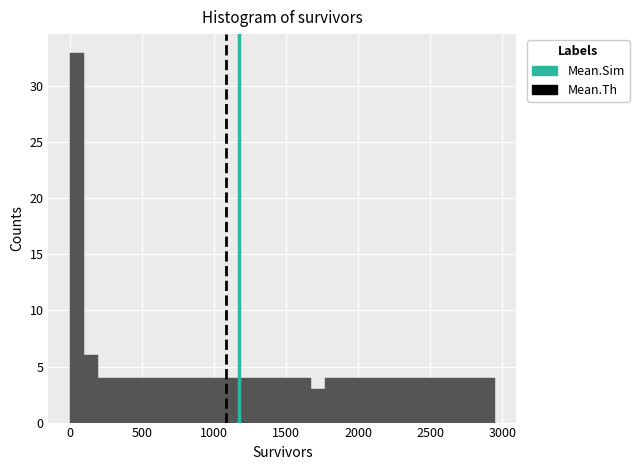

Around what value on the x-axis is the tallest bar? Give the approximate position of its centre, as read against the axis.

50